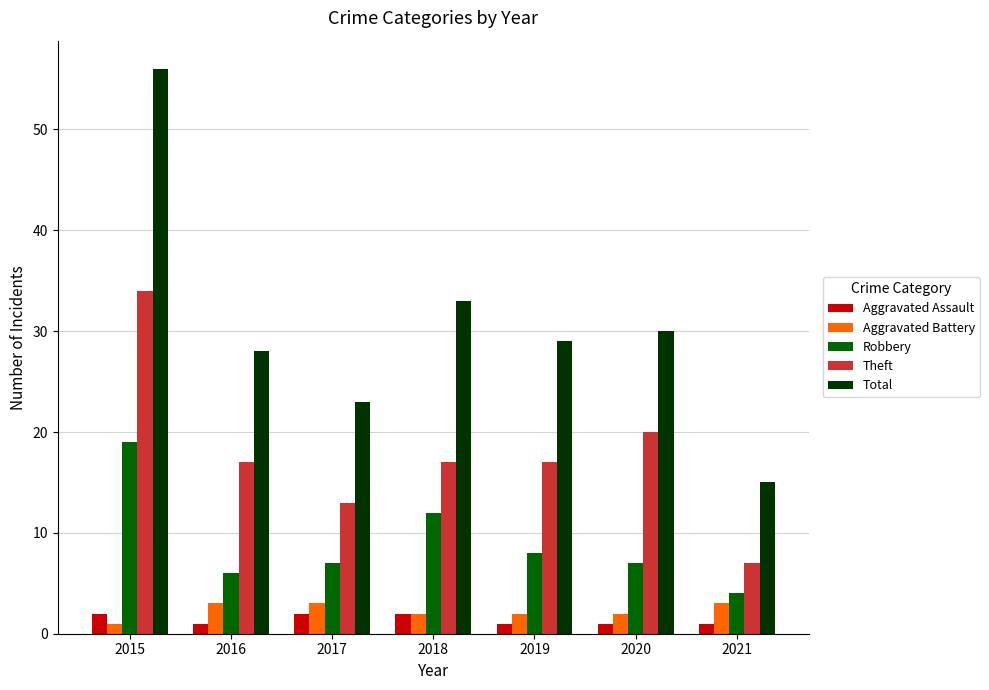

How many distinct data groups are displayed?

5